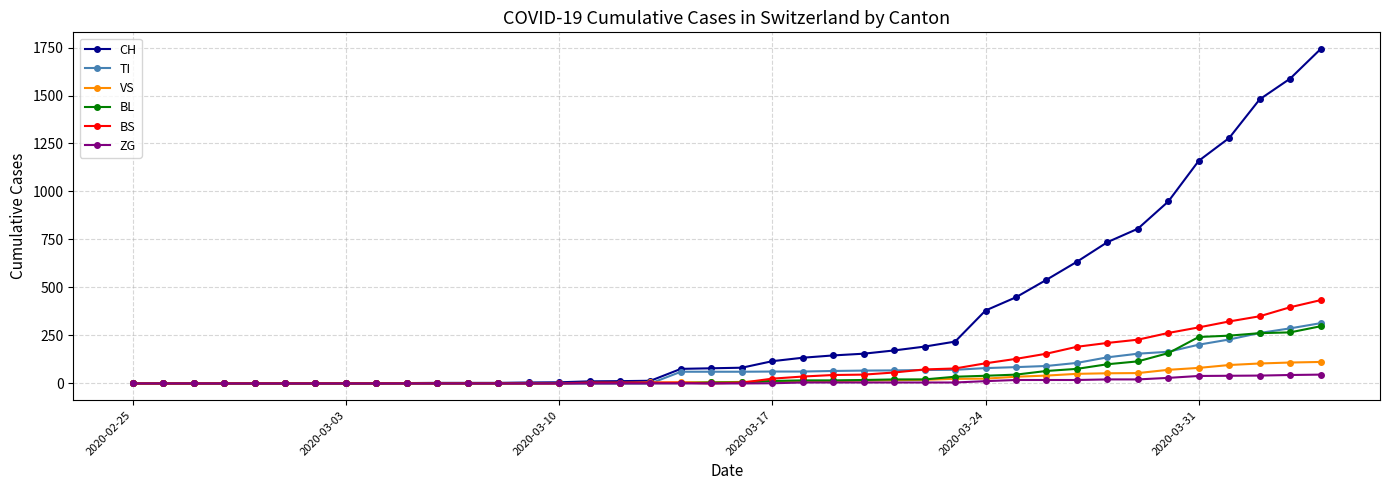

At how many categories does at least one series exceed 1134?

5